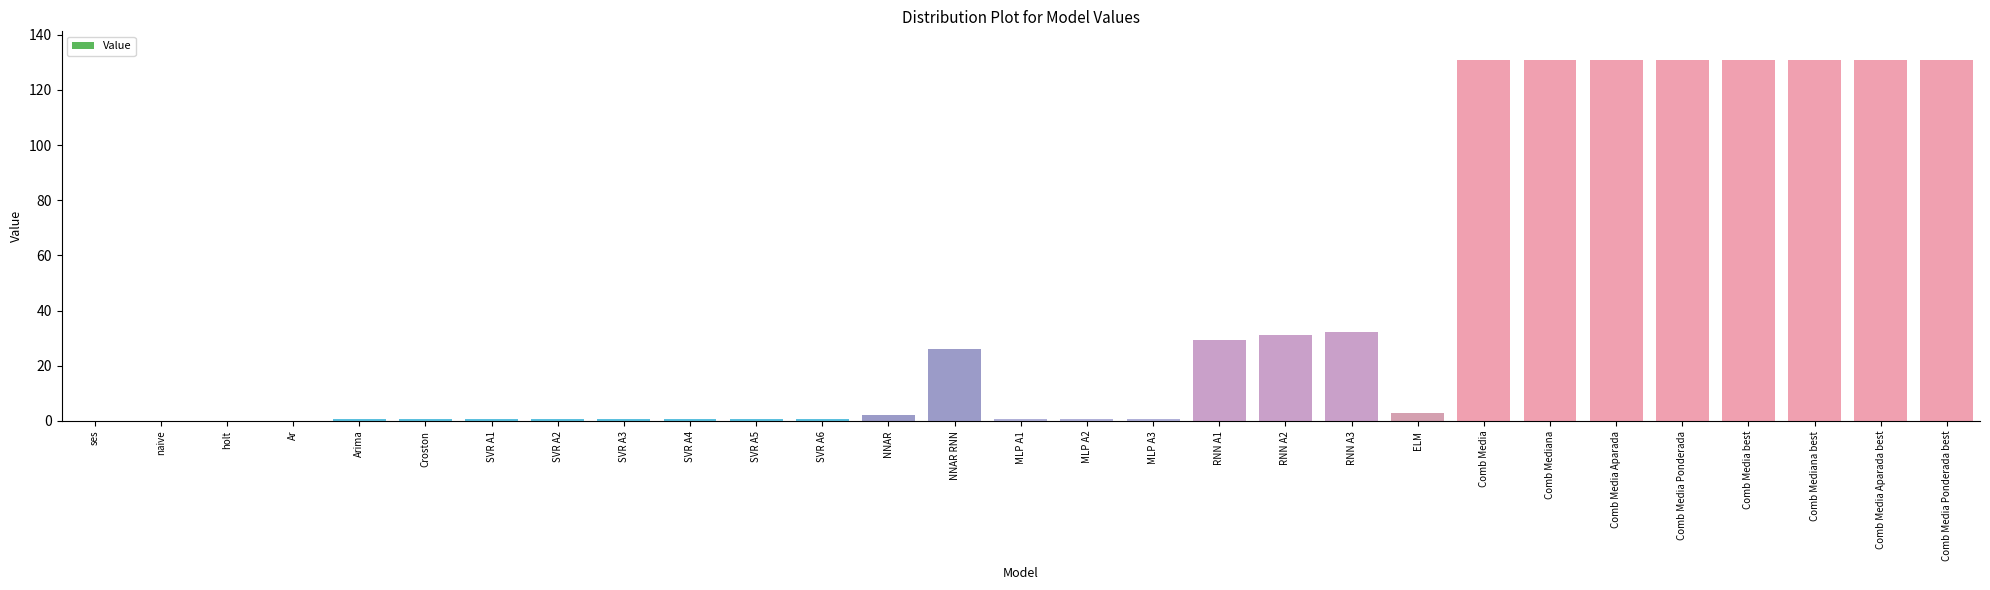

The chart shows a value of 49.7 at RNN A3. True or false?

False